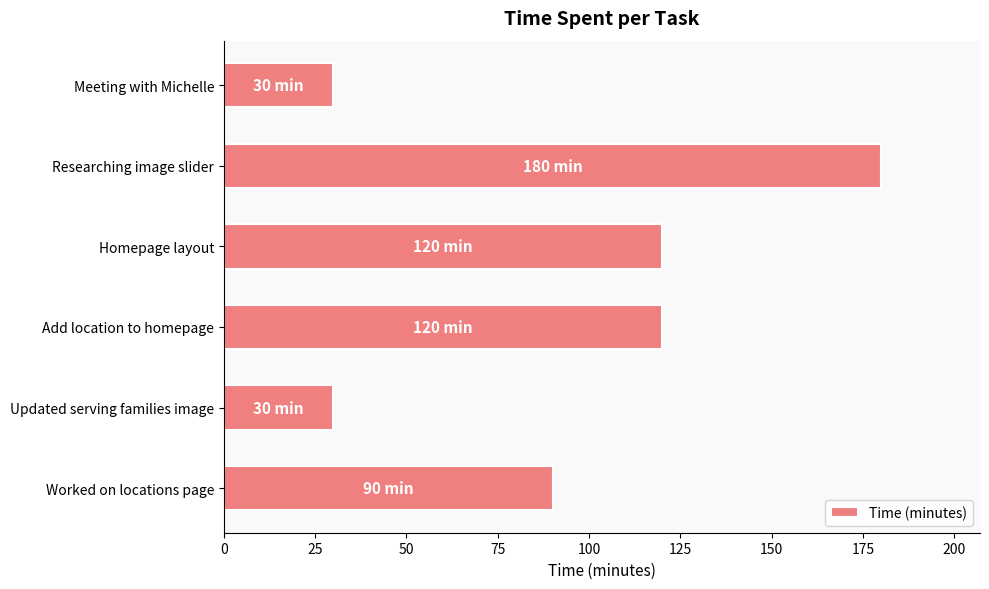

Is it true that the value at Worked on locations page is 90?

True